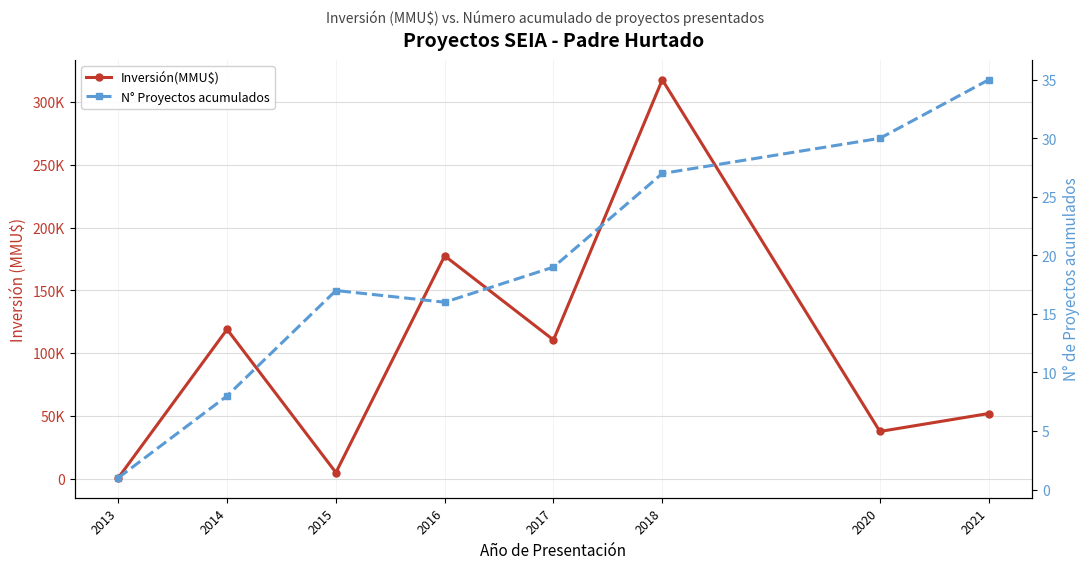

What is the average value of the N° Proyectos acumulados series?

19.1